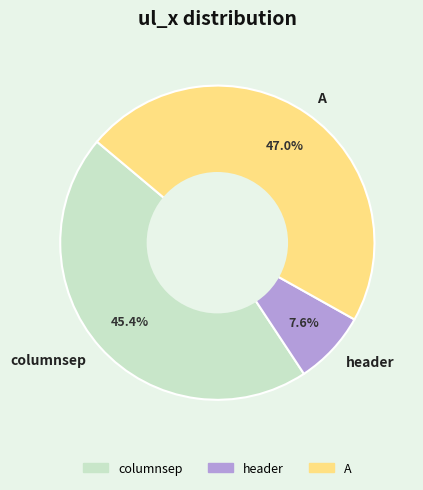

Is header the majority of the pie?

No